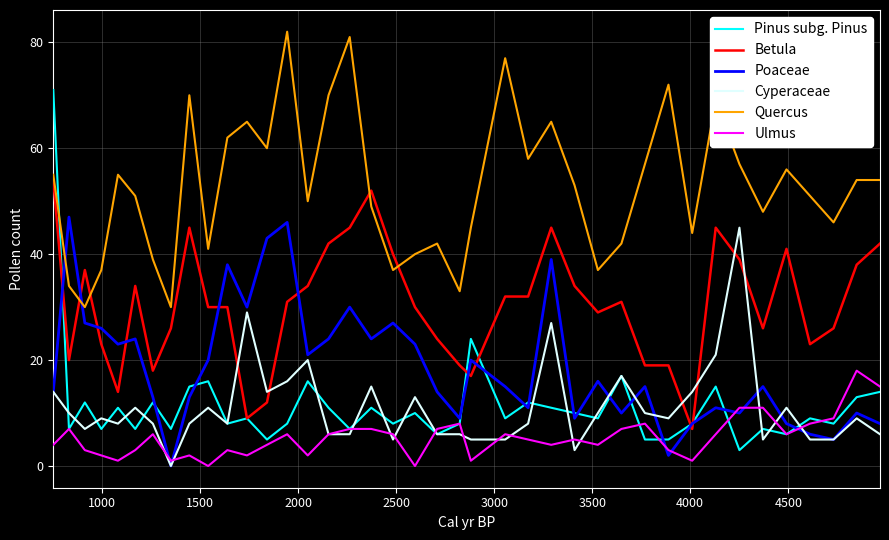

How many times do Cyperaceae and Betula cross each other?

6